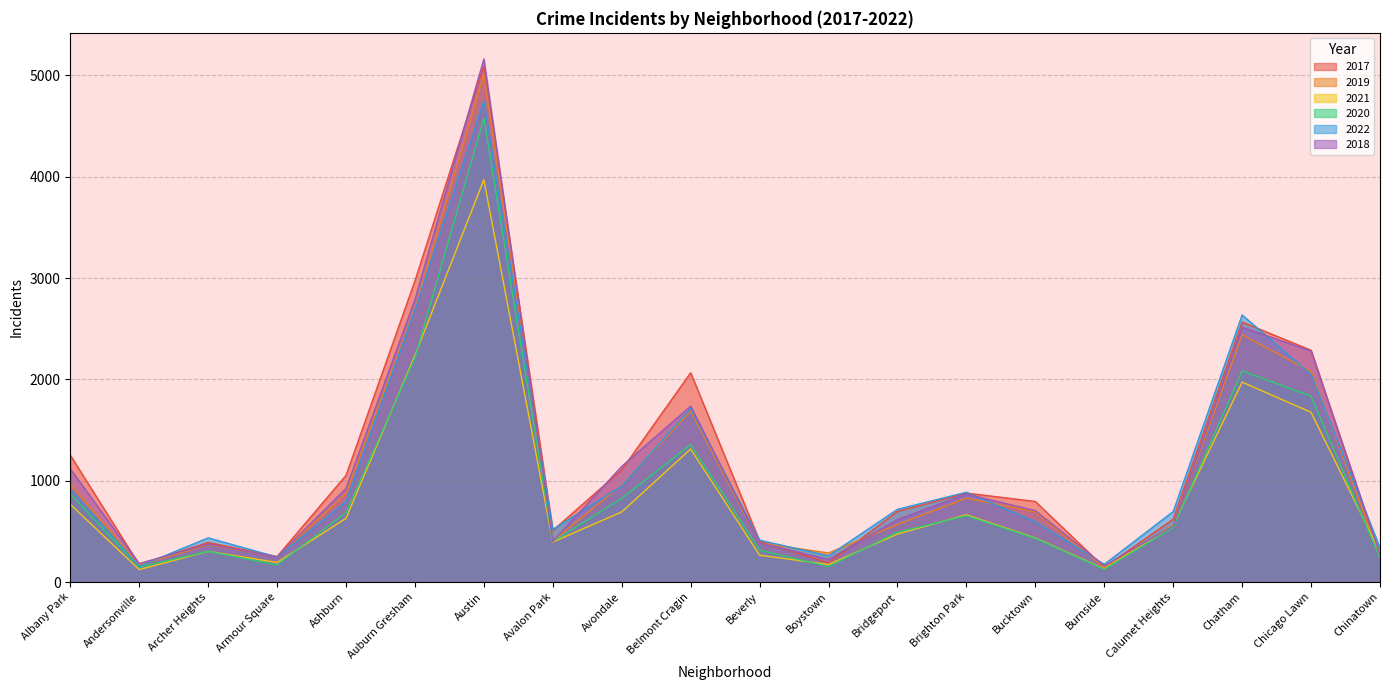

How many categories are shown in the chart?

20